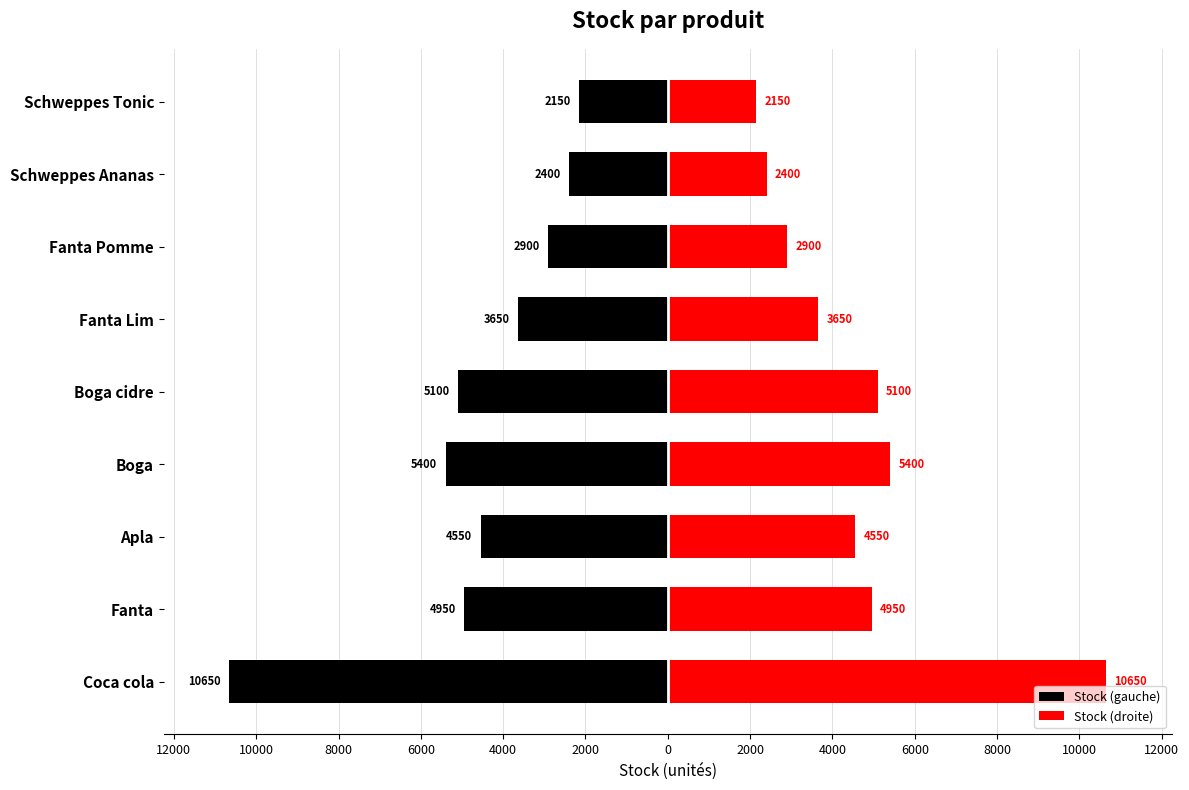

Is it true that Stock (gauche) equals -2272 at Apla?

False